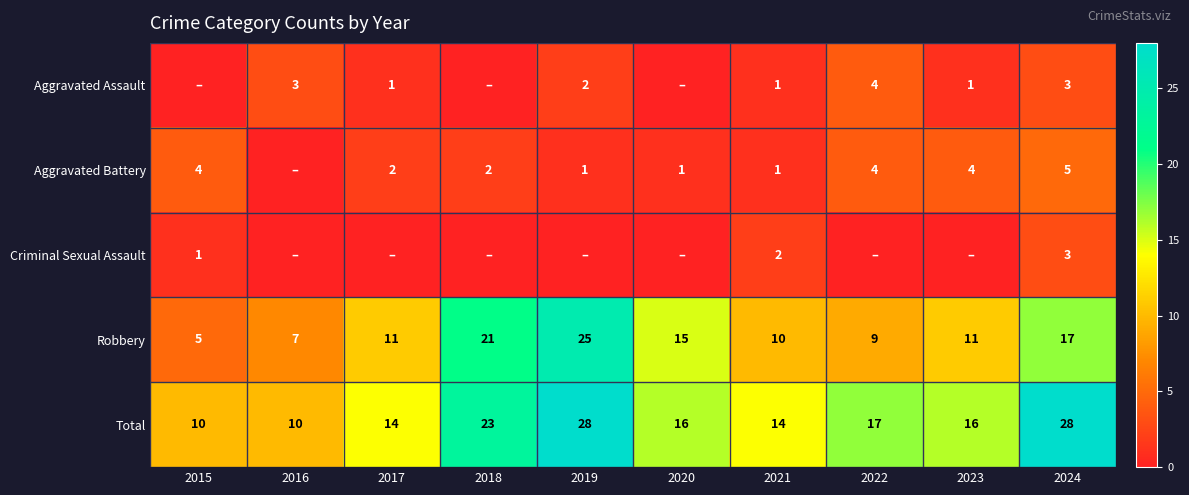

What is the difference between the maximum and minimum values in the Total series?

18